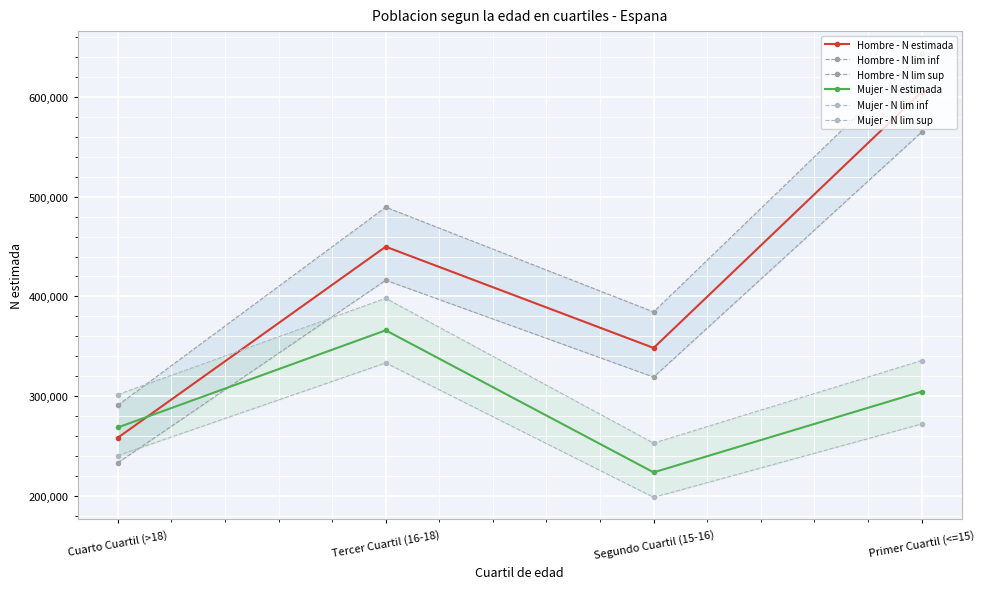

What position from the left is Cuarto Cuartil (>18)?

1